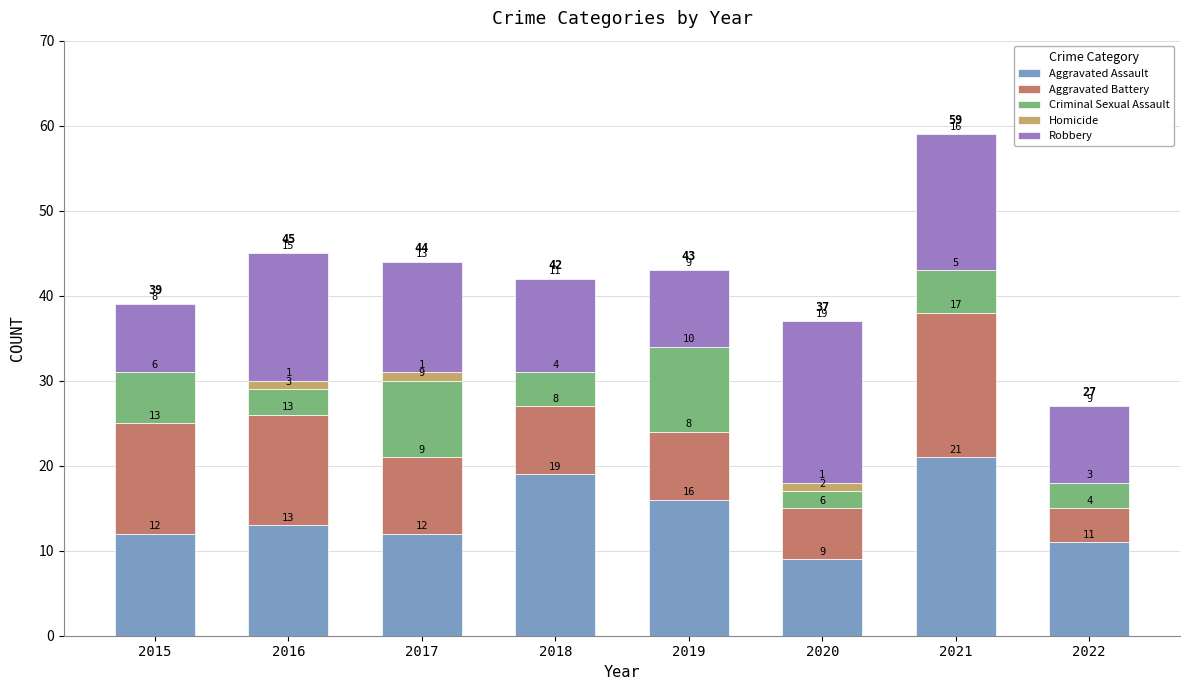

At which label is Aggravated Assault closest to 15?

2019